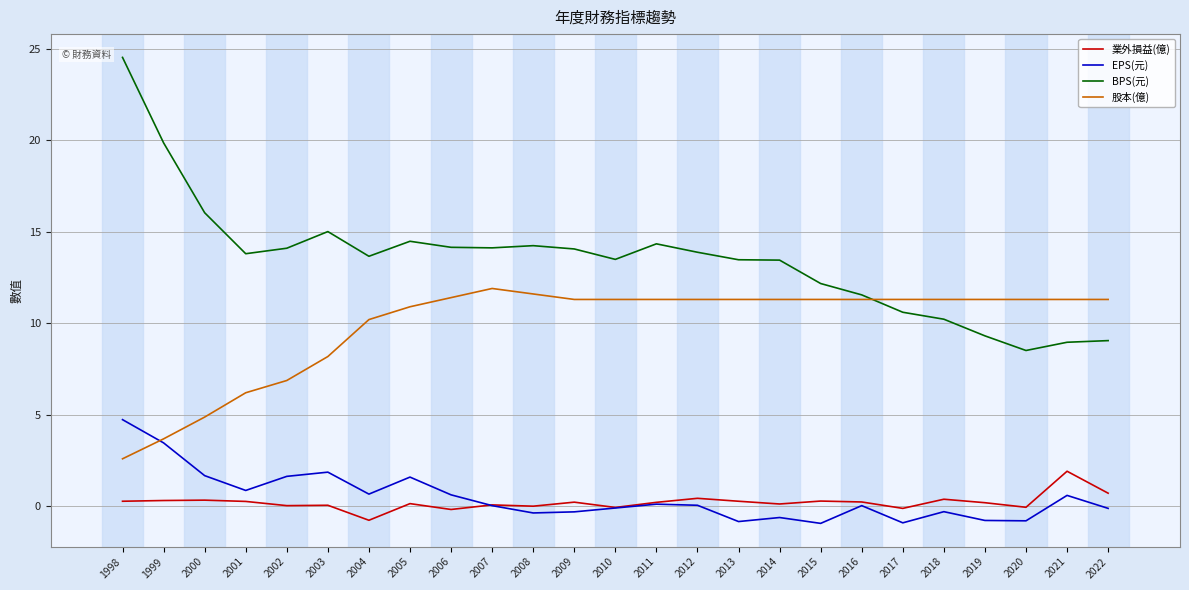

Where is the first local maximum for EPS(元)?

2003